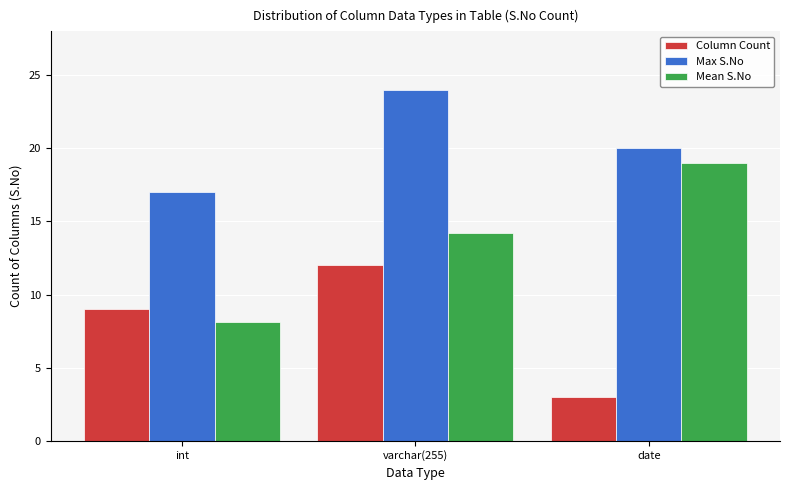

What are all the series names shown in the legend?

Column Count, Max S.No, Mean S.No